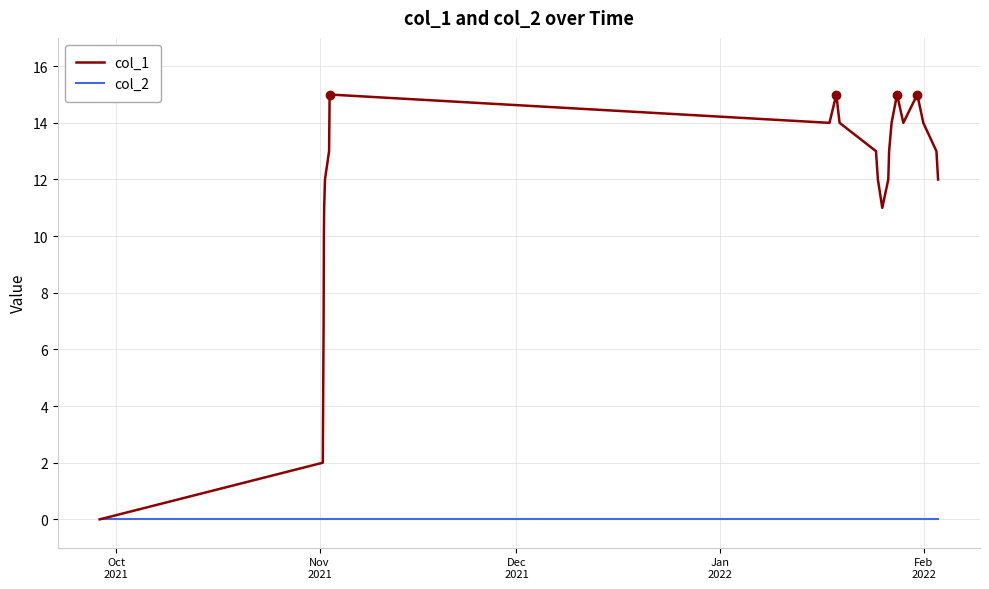

What is the maximum value shown in the chart?

15